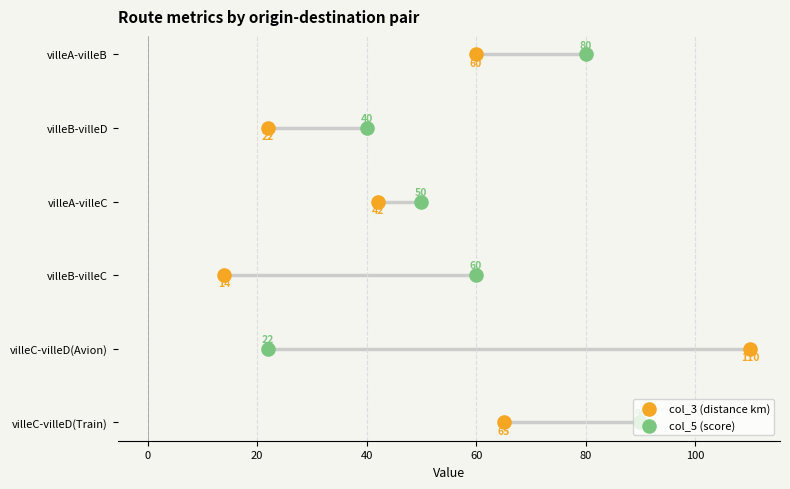

What are all the series names shown in the legend?

col_3 (distance km), col_5 (score)